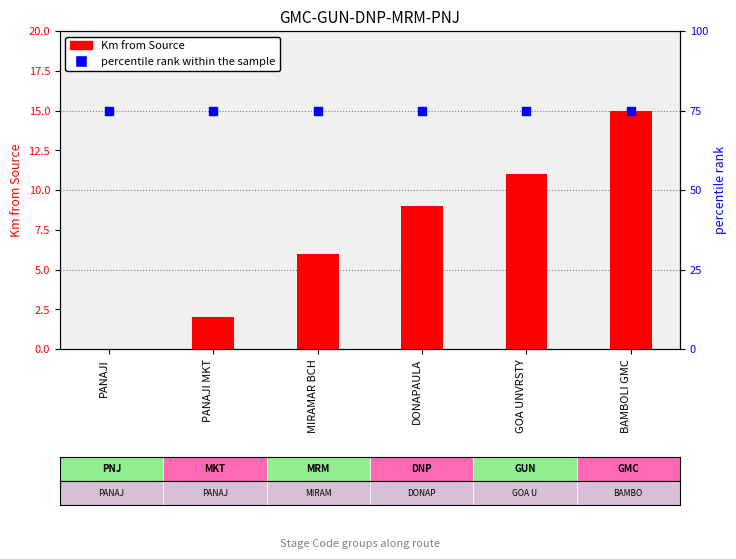

Is the value of percentile rank within the sample at PANAJI MKT greater than the value of Km from Source at PANAJI?

Yes